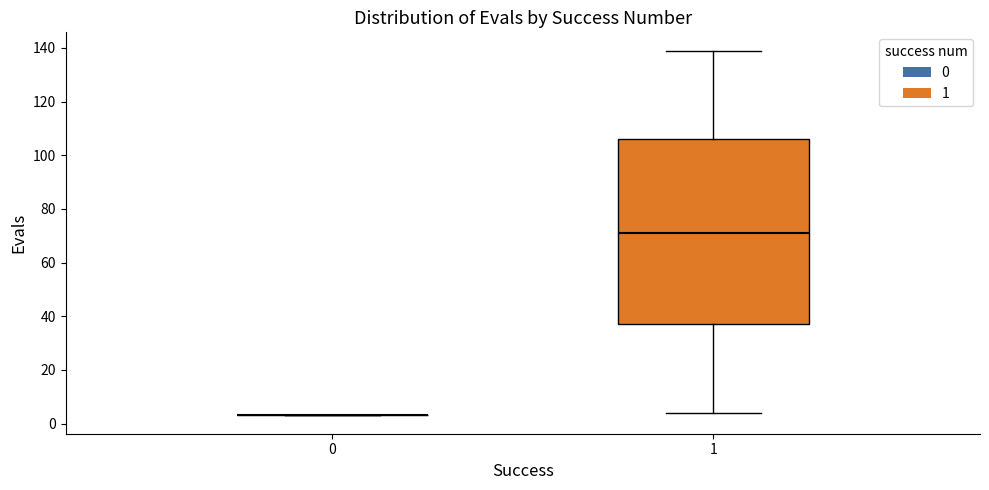

Which box is the tallest, from its lower edge to its upper edge?

1